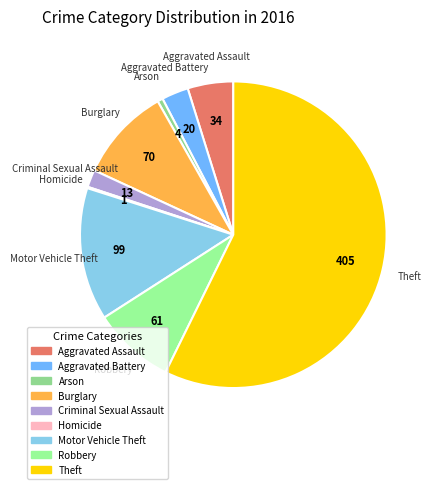

Do Robbery and Burglary together represent more than half of the pie?

No